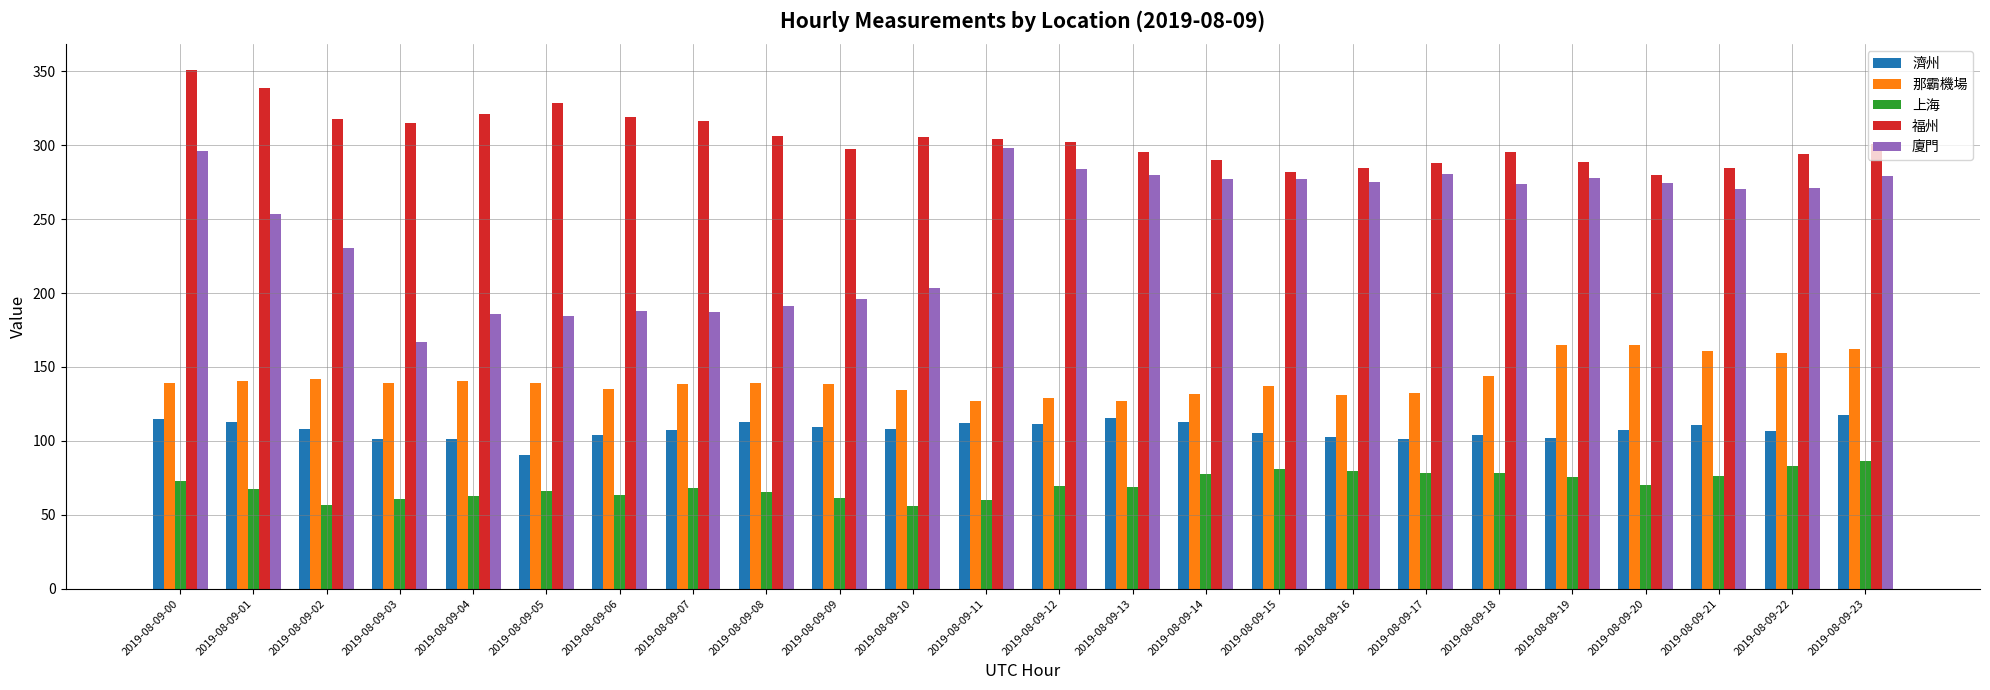

What is the value of the 福州 bar at the 7th from the left?

319.3